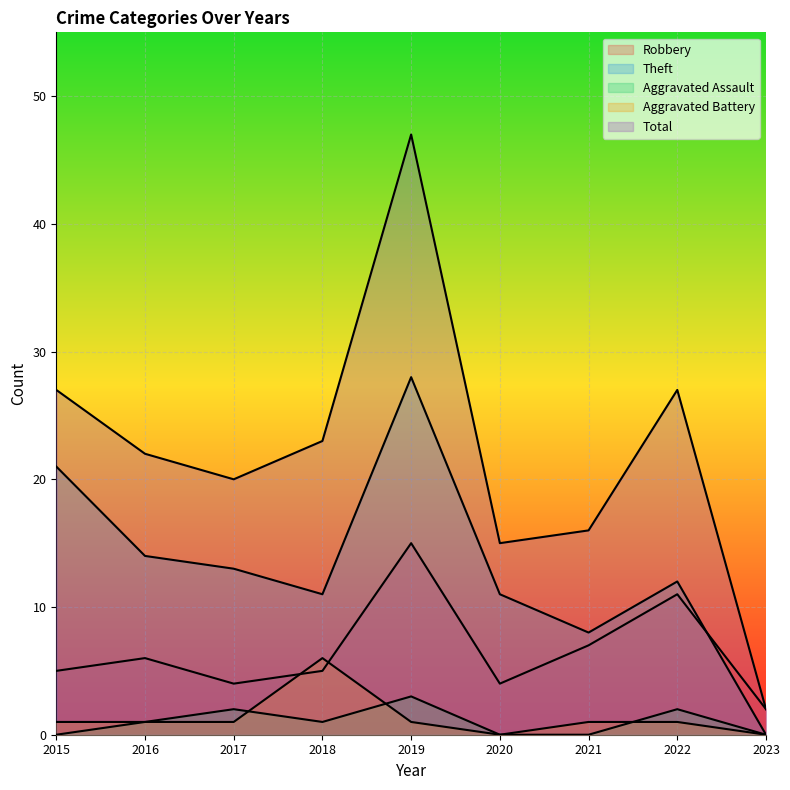

How many data points in Total are above 22?

4